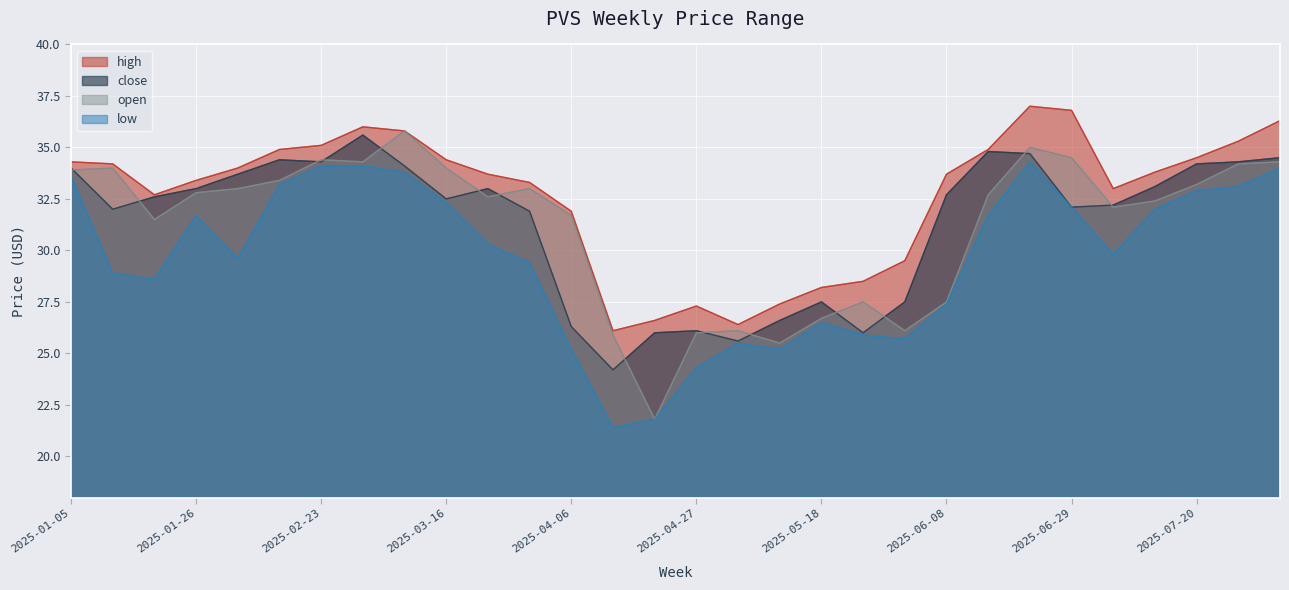

Which label corresponds to the largest value in the chart?

2025-06-22